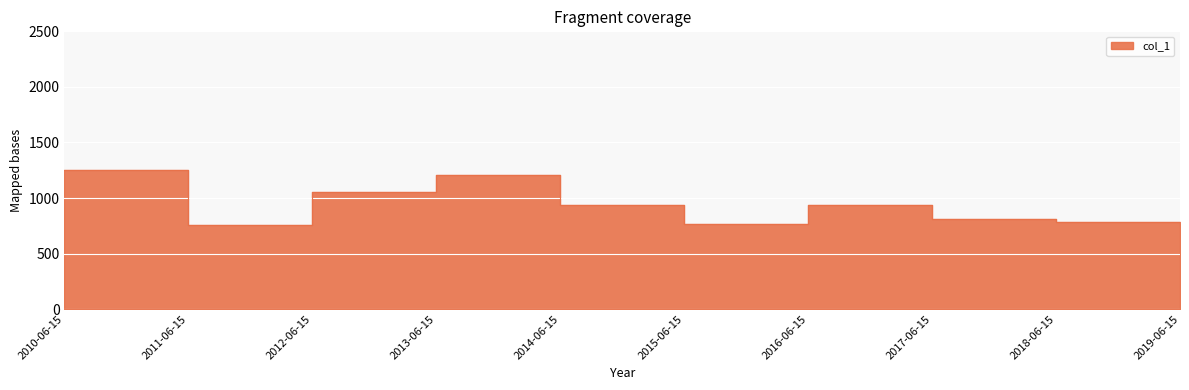

Reading left to right, what are all the values shown in this chart?

2010-06-15=1251.0	2011-06-15=760.9	2012-06-15=1057.9	2013-06-15=1203.4	2014-06-15=939.6	2015-06-15=767.8	2016-06-15=933.4	2017-06-15=813.6	2018-06-15=788.4	2019-06-15=765.3